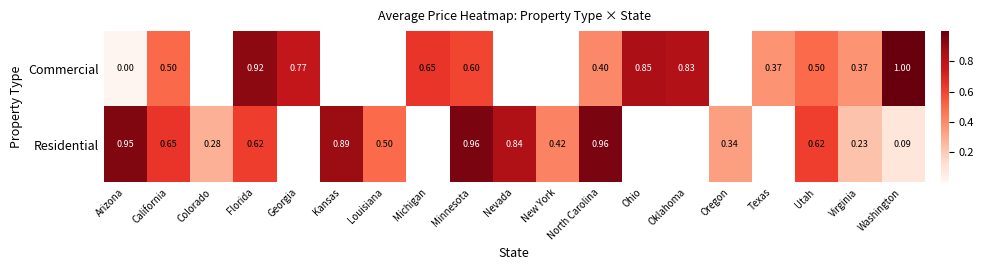

Count the number of data series in this chart.

2